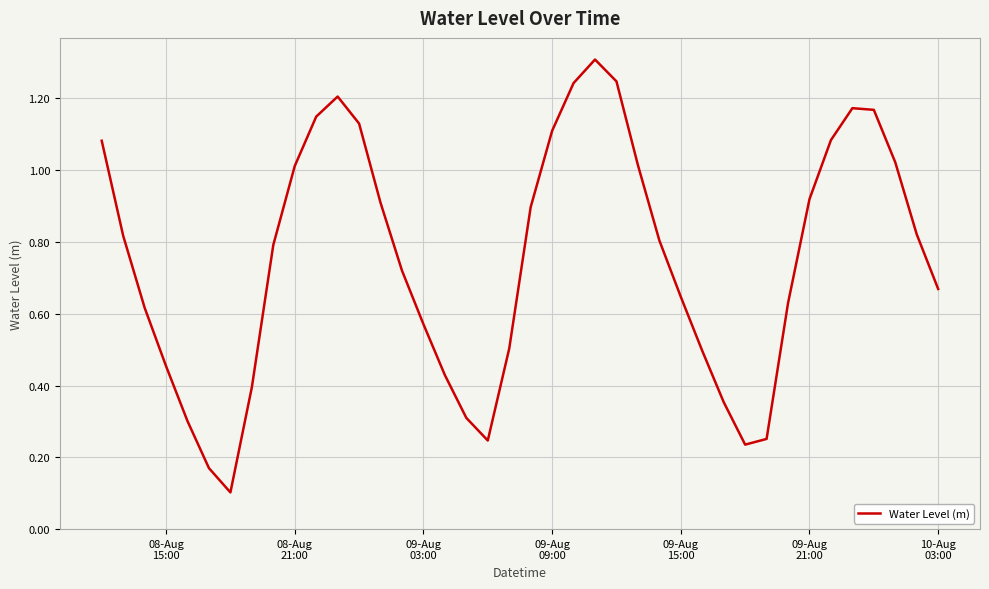

How many lines are shown in the chart?

1